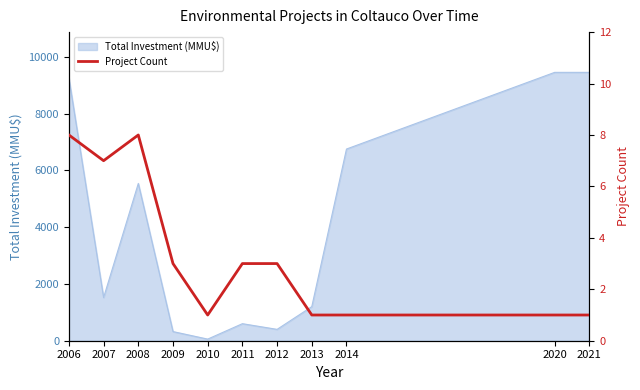

What is the difference between the maximum and minimum values?

7